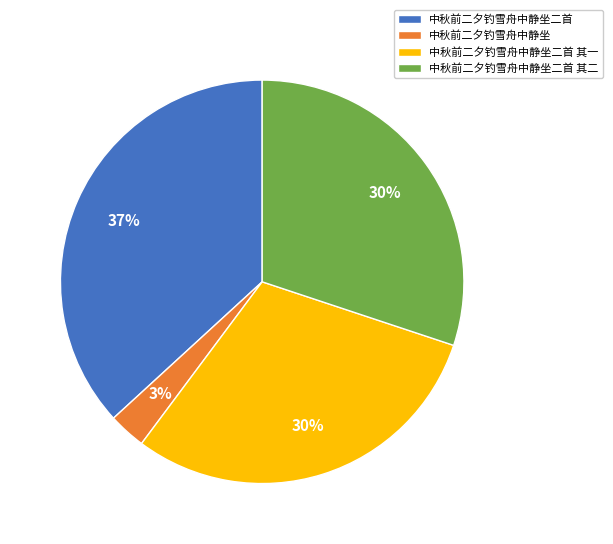

Combined, do 中秋前二夕钓雪舟中静坐二首 and 中秋前二夕钓雪舟中静坐 account for over 50%?

No